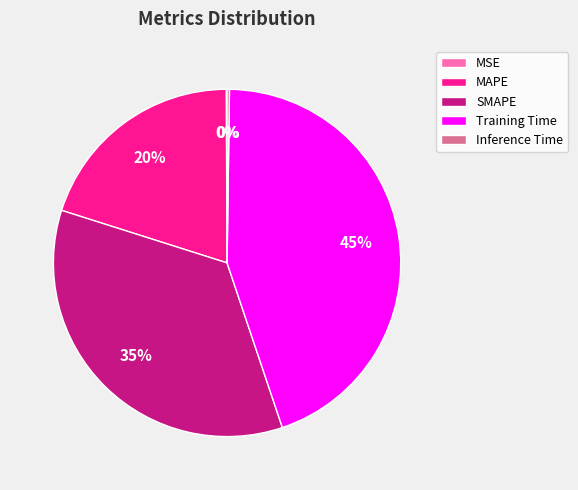

True or false: MAPE accounts for 20% of the total.

True